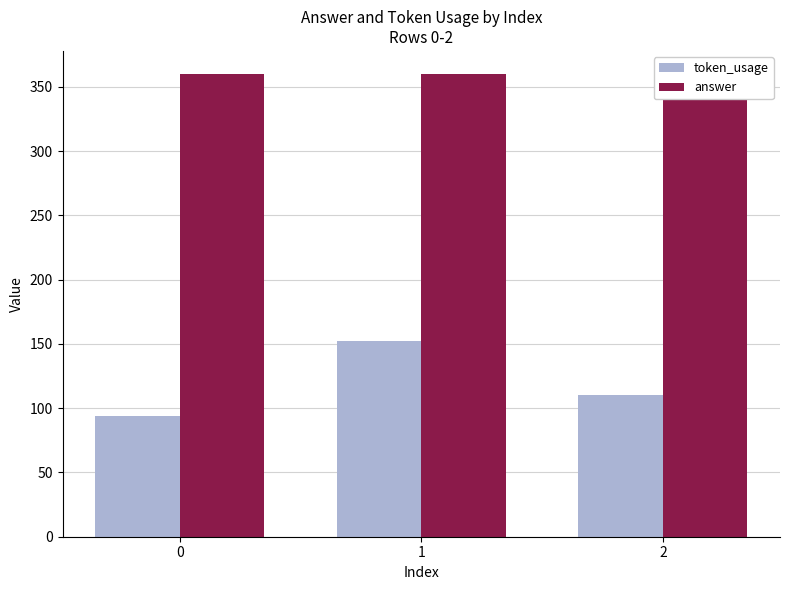

Reading left to right, extract all data points from this chart.

token_usage: 94	152	110
answer: 360	360	360